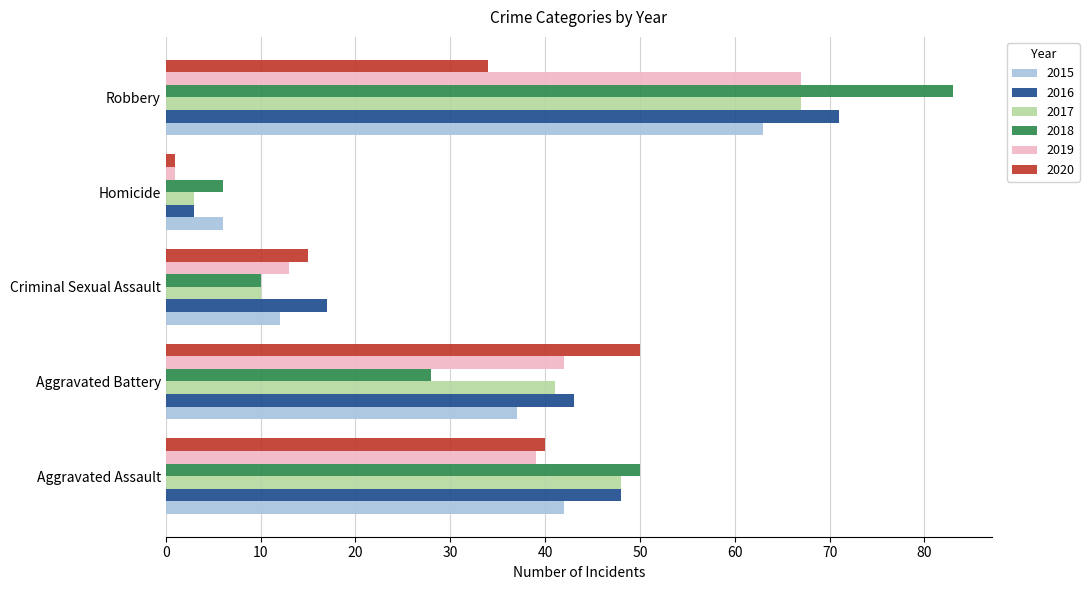

At which category does the chart reach its peak across all series?

Robbery